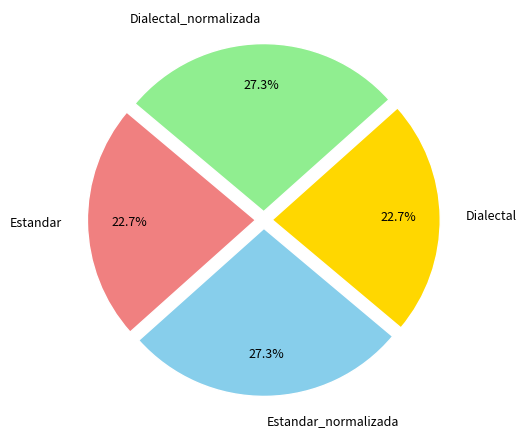

Count the number of slices in the pie.

4